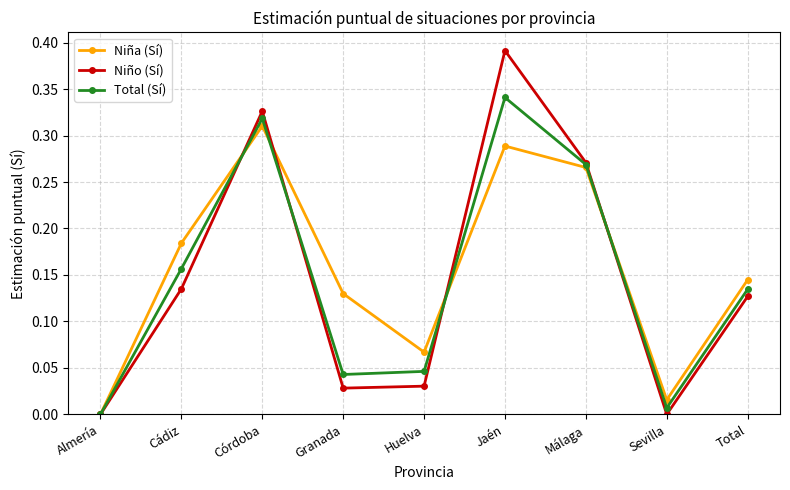

Is it true that Niña (Sí) equals 0.2 at Jaén?

False